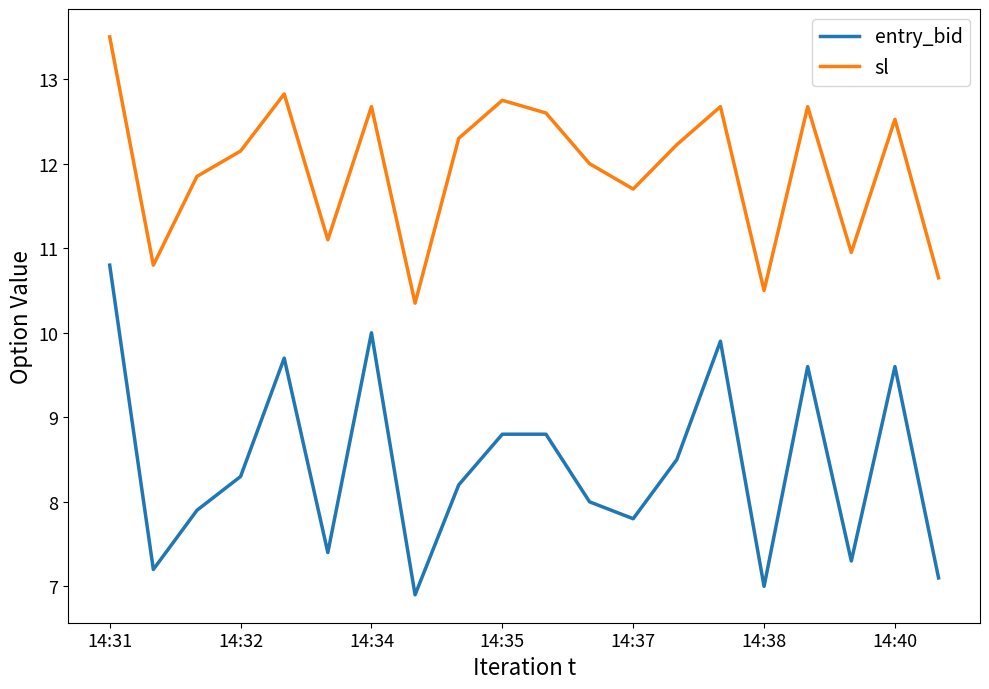

Rank the series by their average value, from lowest to highest.

entry_bid, sl